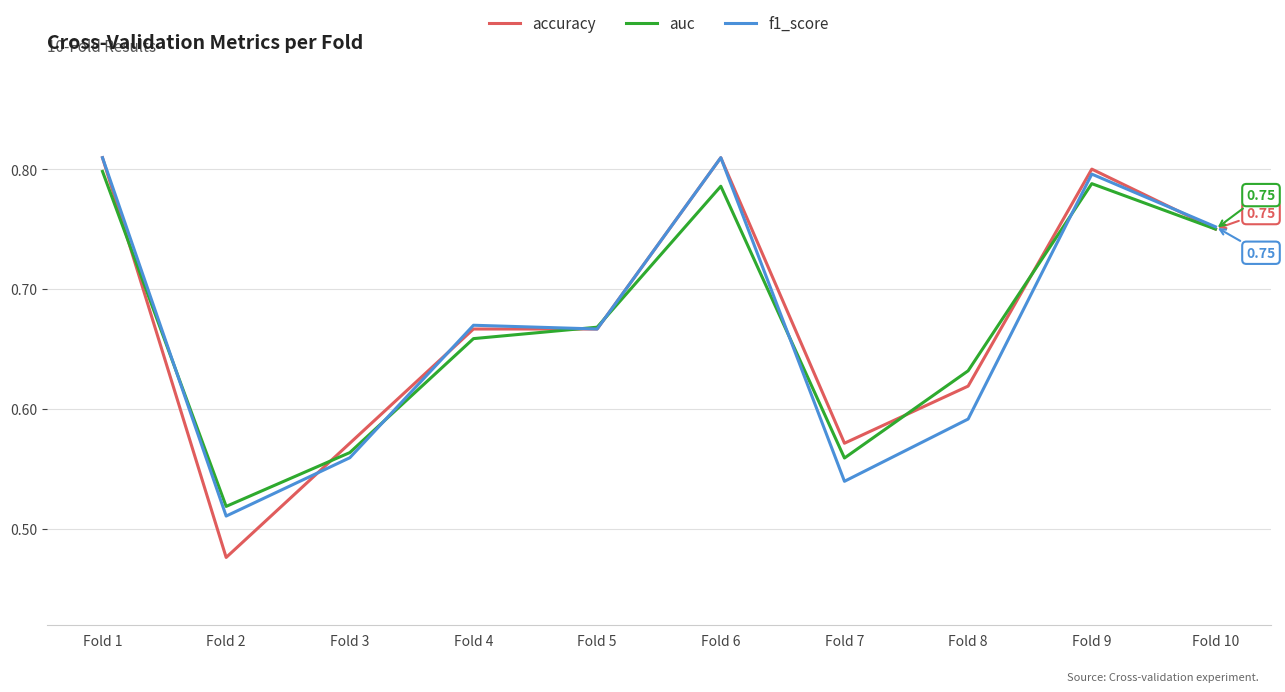

Is the value of accuracy at Fold 2 greater than the value of f1_score at Fold 9?

No